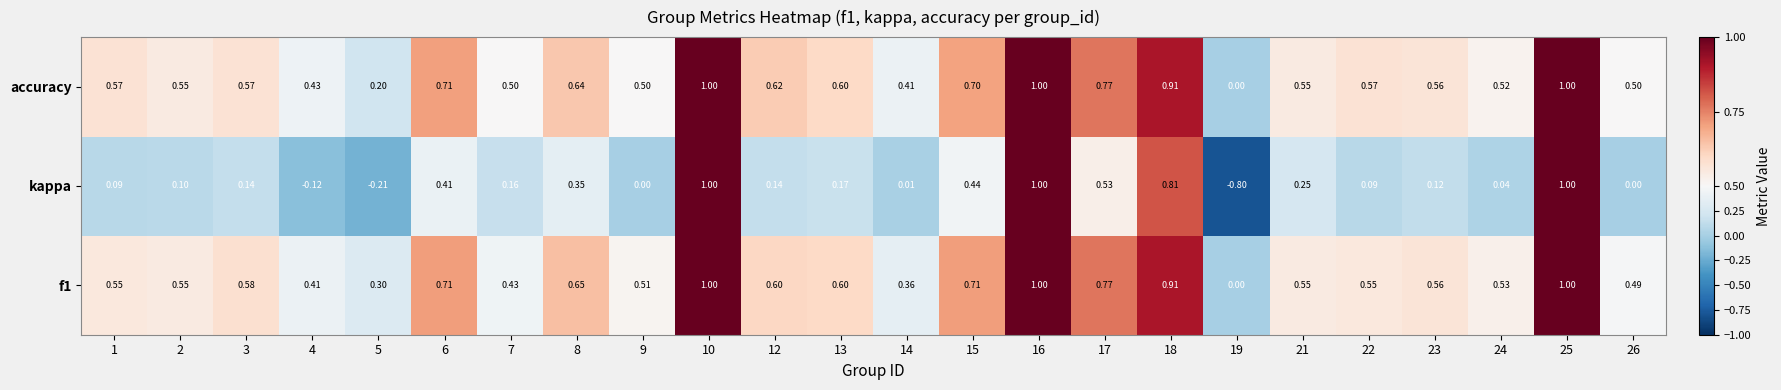

Which series has the widest spread of values?

kappa